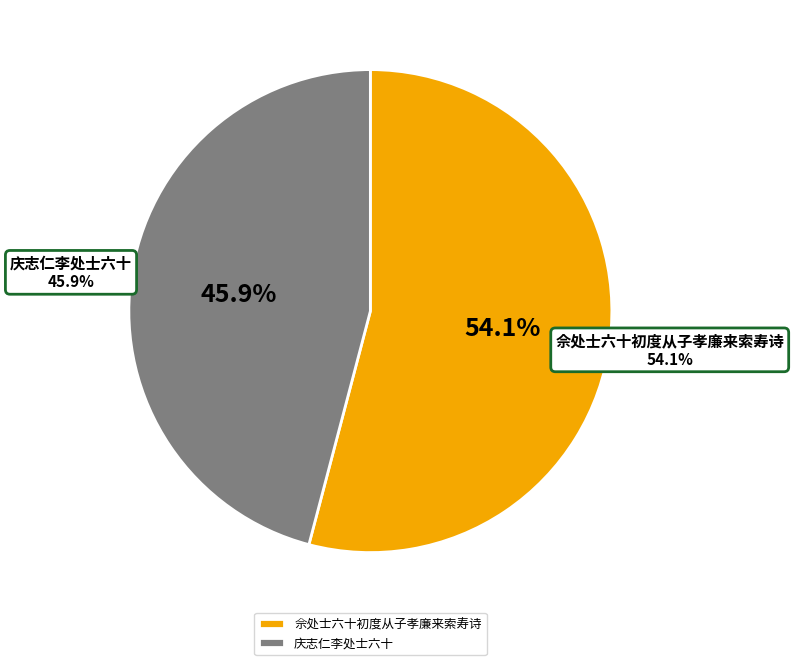

What is the ratio of the value at 庆志仁李处士六十 to the value at 佘处士六十初度从子孝廉来索寿诗?

0.8